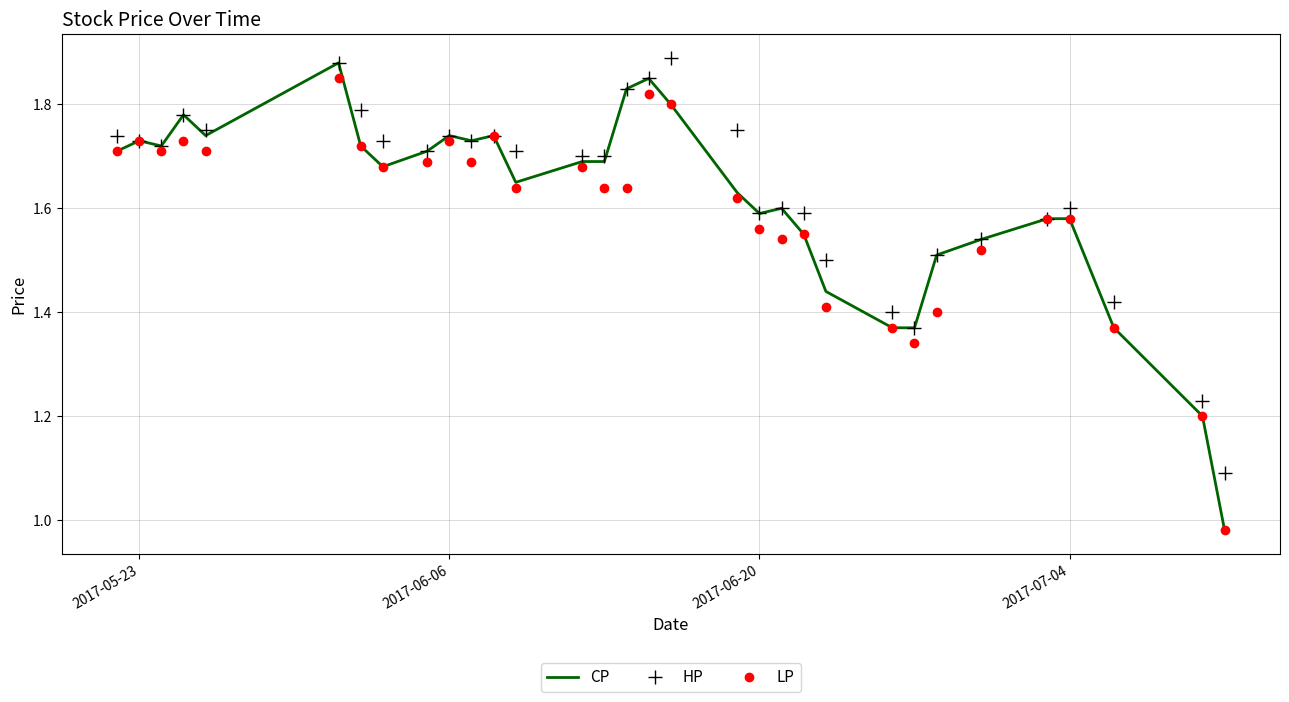

What is the lowest value of the HP series?

1.1